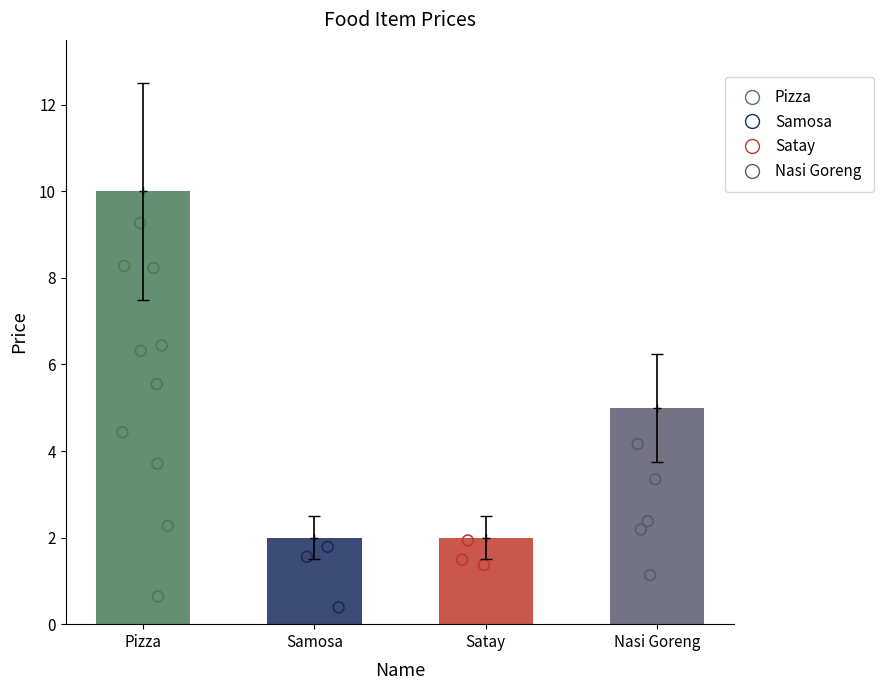

Which has a higher value, Pizza or Samosa?

Pizza